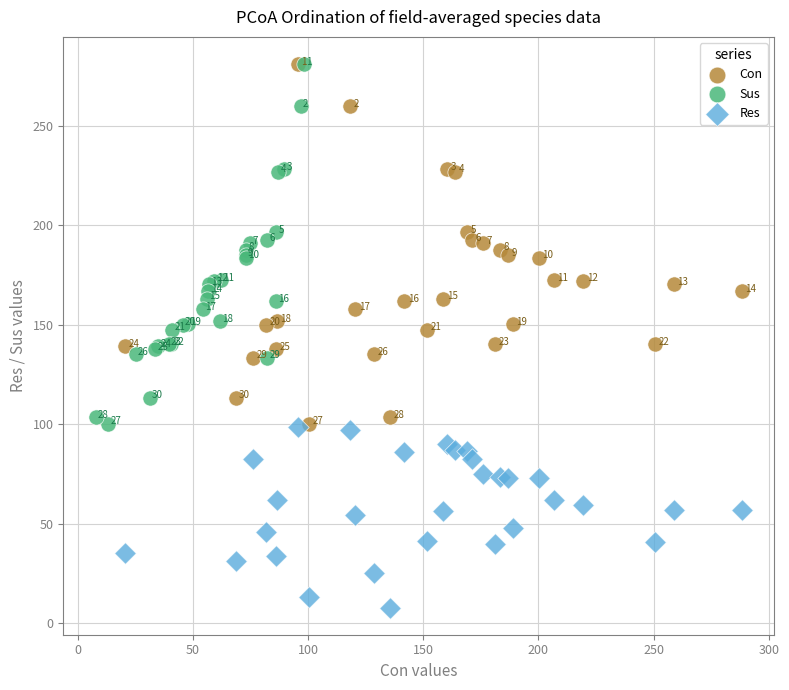

What are all the series names shown in the legend?

Con, Sus, Res